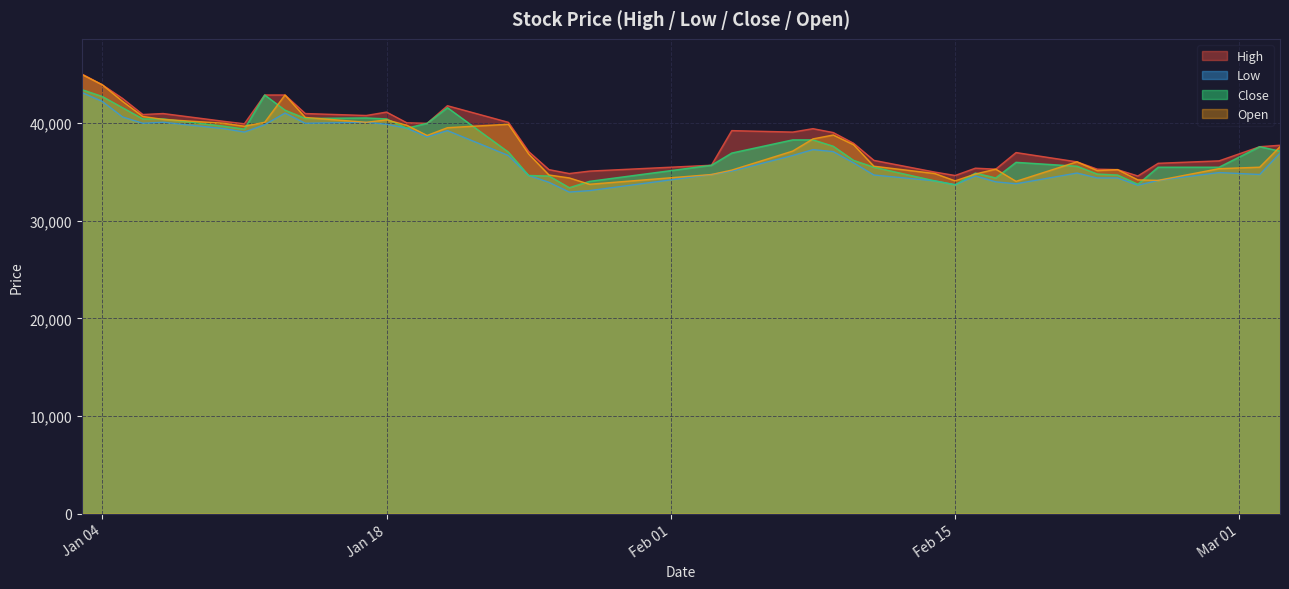

What is the difference between the highest and lowest values at 2022-02-14?

900